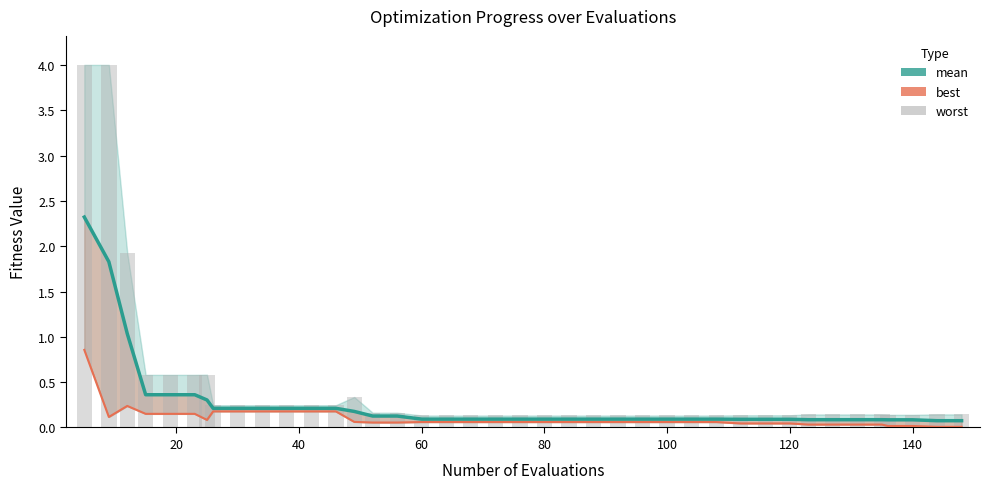

How many distinct data groups are displayed?

3